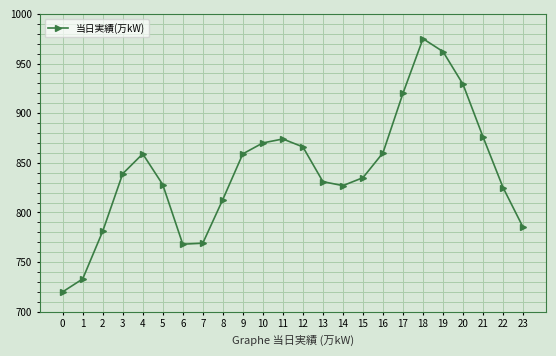

What value does the data have at 6, to the nearest 50?

750